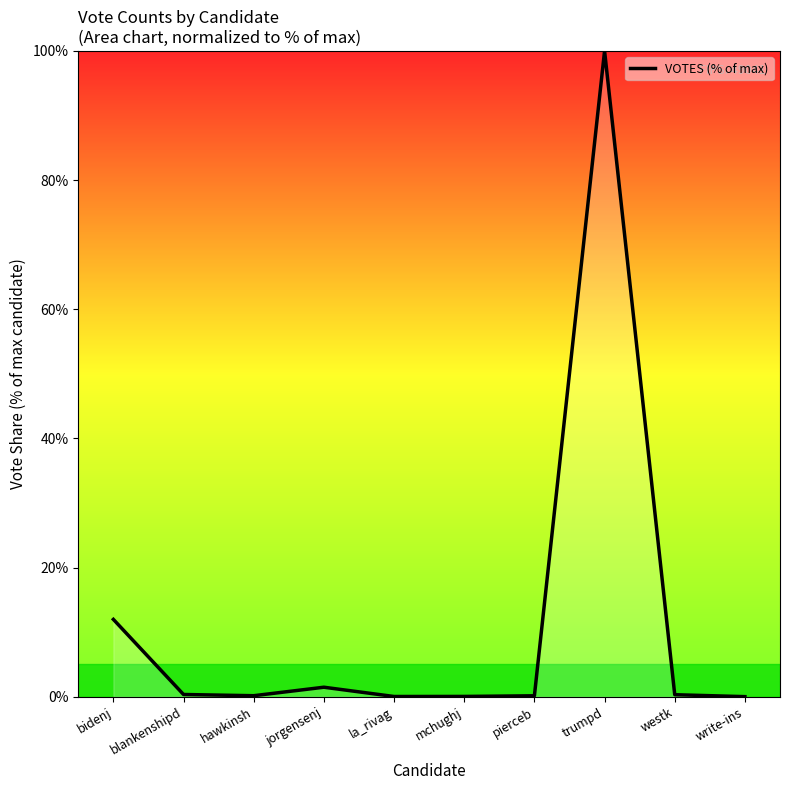

What is the difference between the maximum and minimum values?

100.0